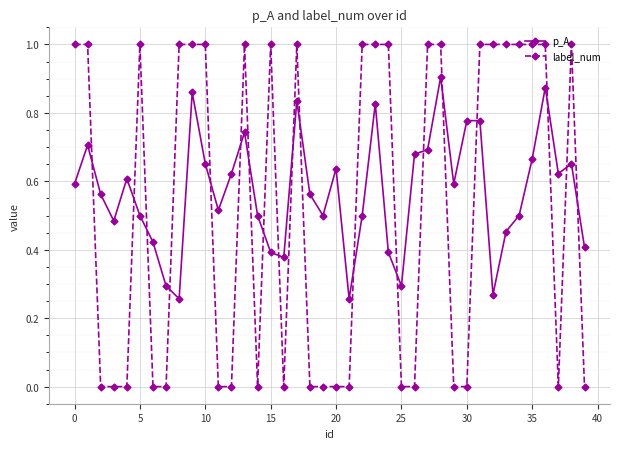

Which series has the widest spread of values?

label_num